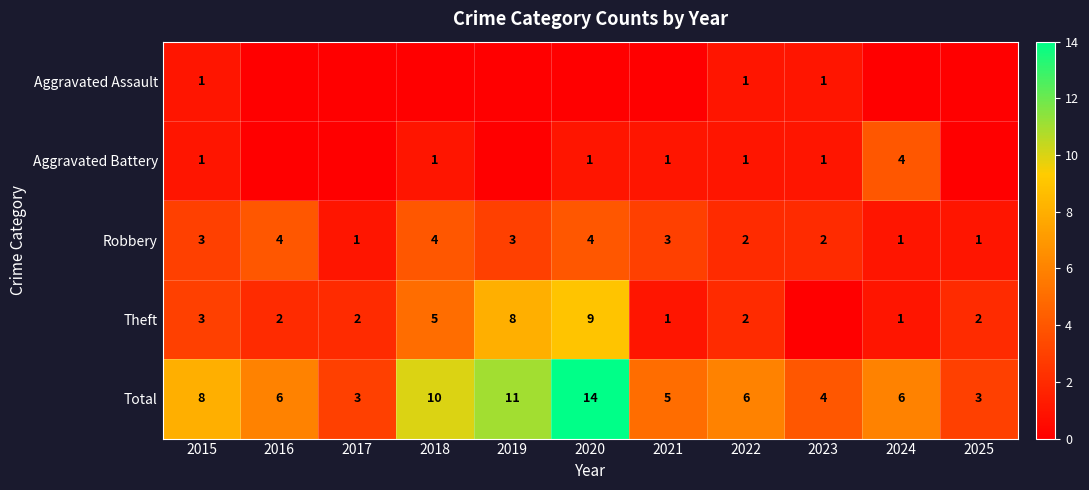

The value of Robbery at 2025 is 1. True or false?

True